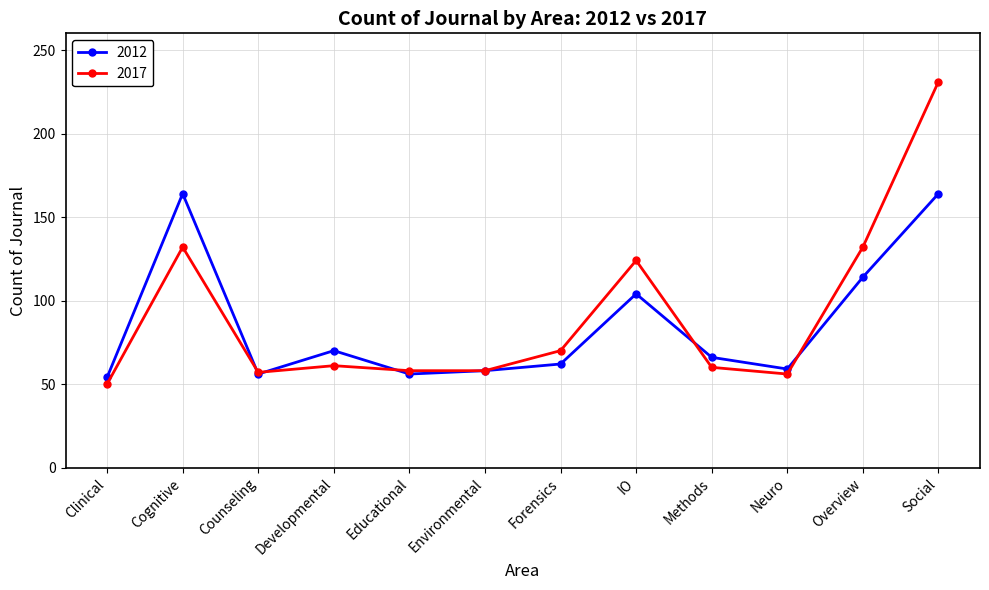

How many lines are shown in the chart?

2